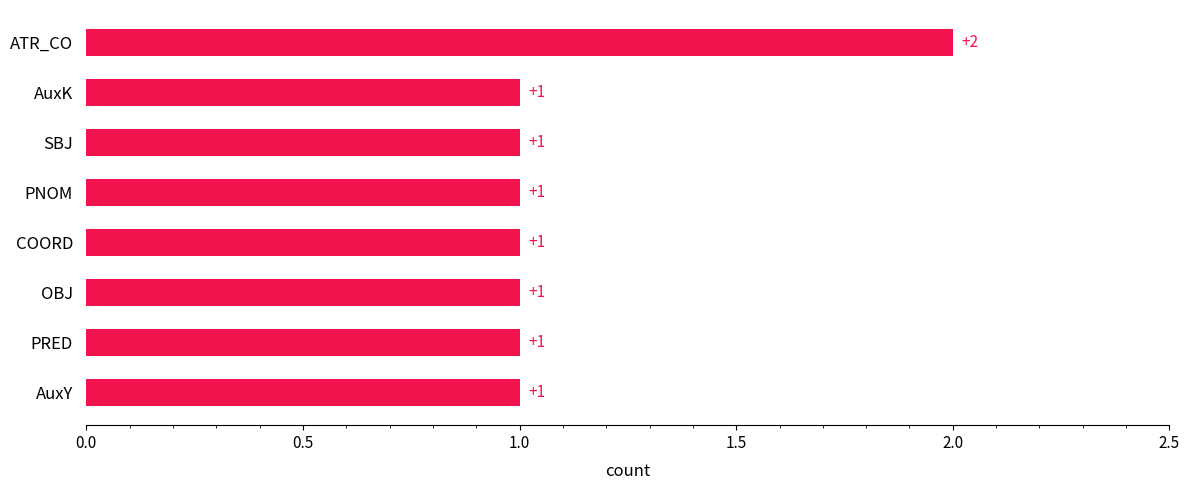

What is the sum of the values at ATR_CO and AuxY?

3